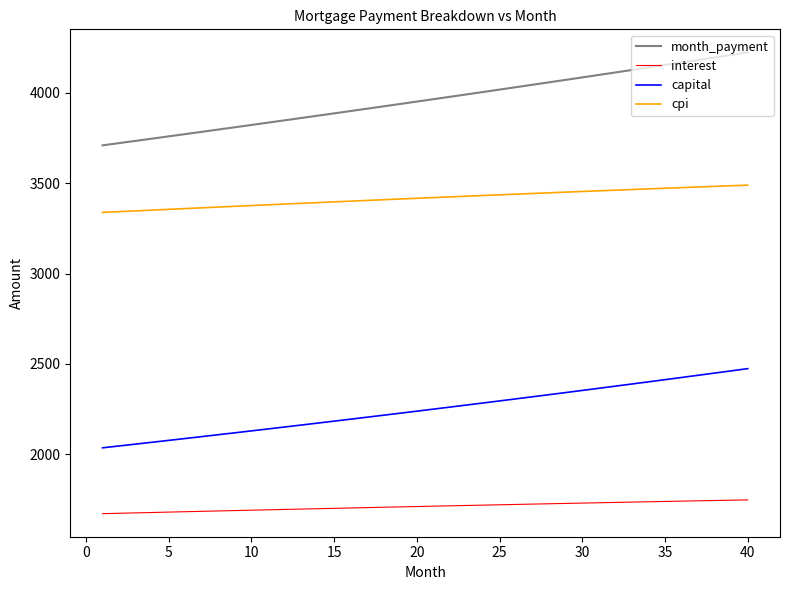

Which series has the largest range (max minus min)?

month_payment